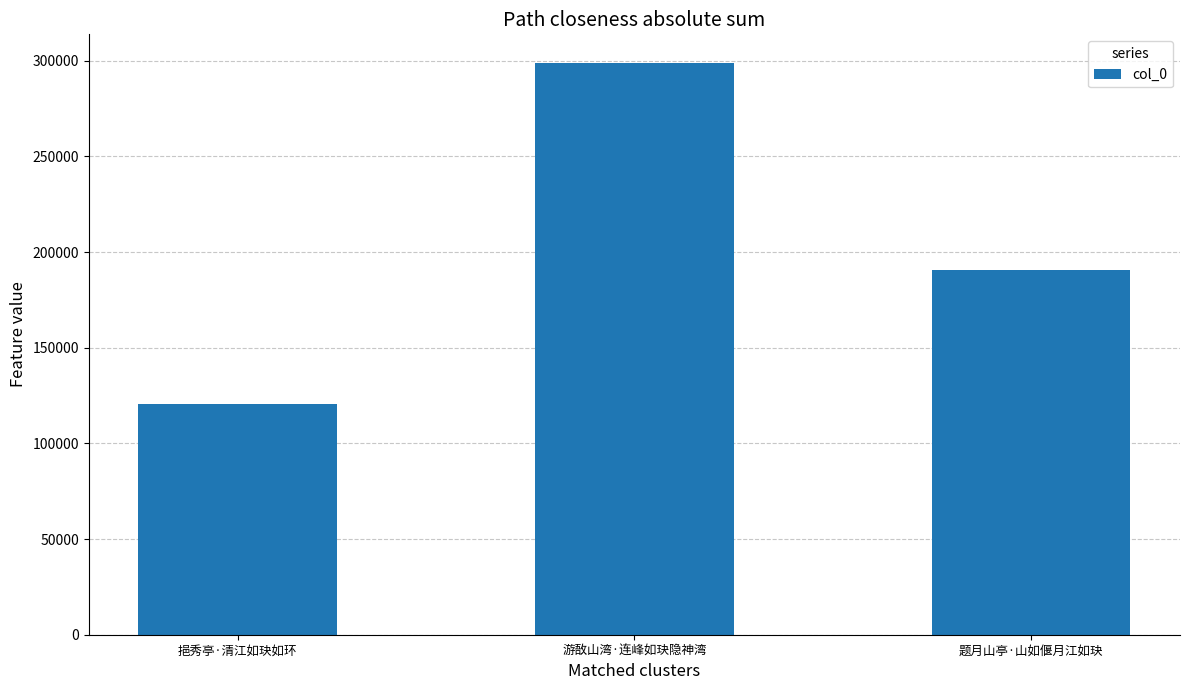

What is the sum of all values?

609652